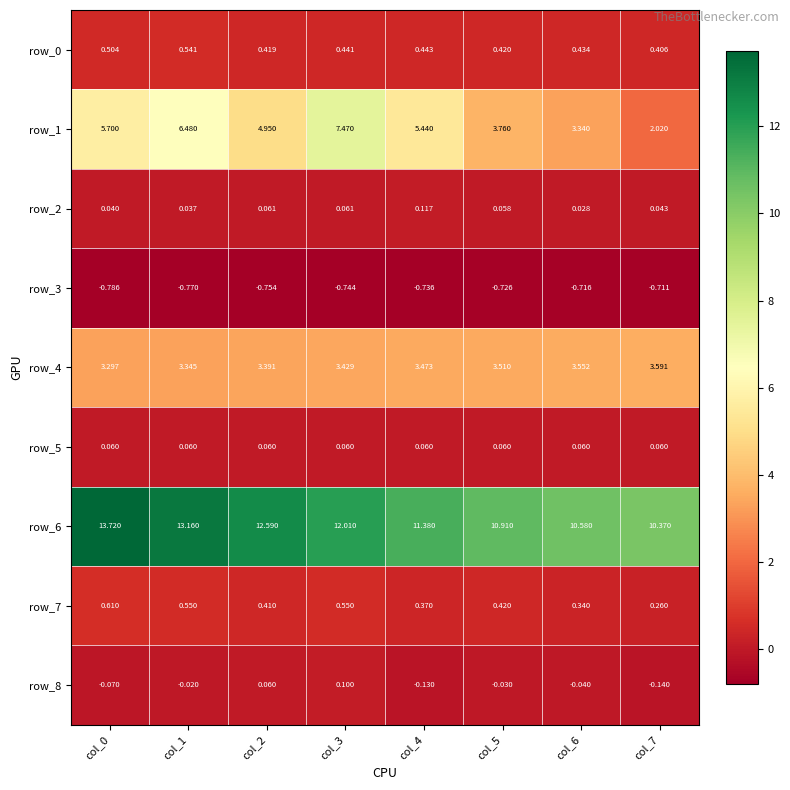

What is the maximum value for row_6?

13.7